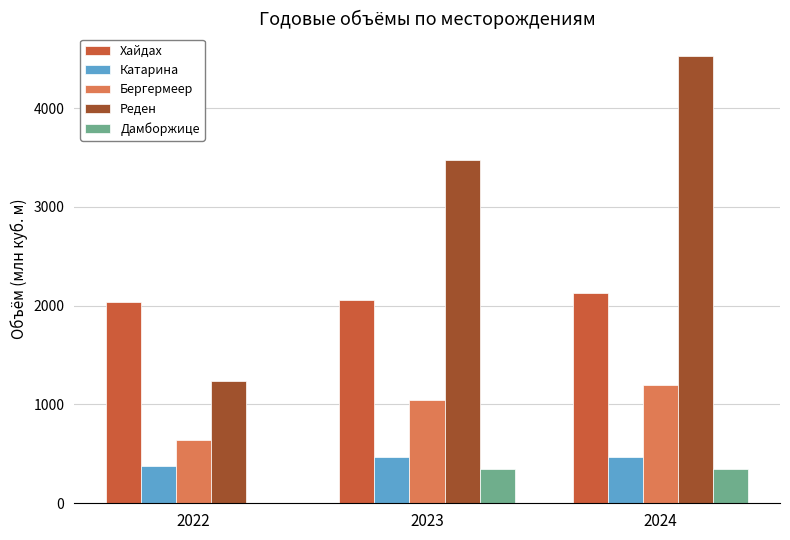

At which label does Бергермеер reach its peak?

2024